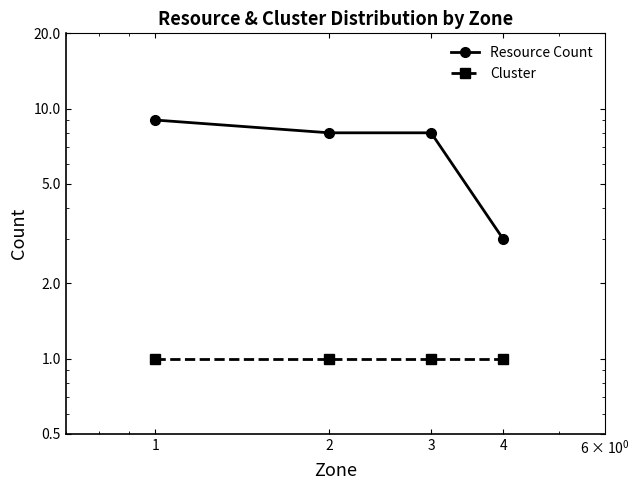

How many distinct data groups are displayed?

2